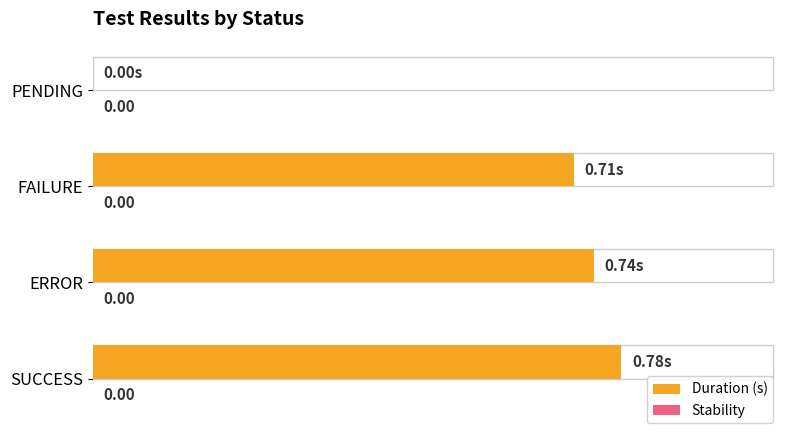

Which has a higher value, PENDING or ERROR?

ERROR